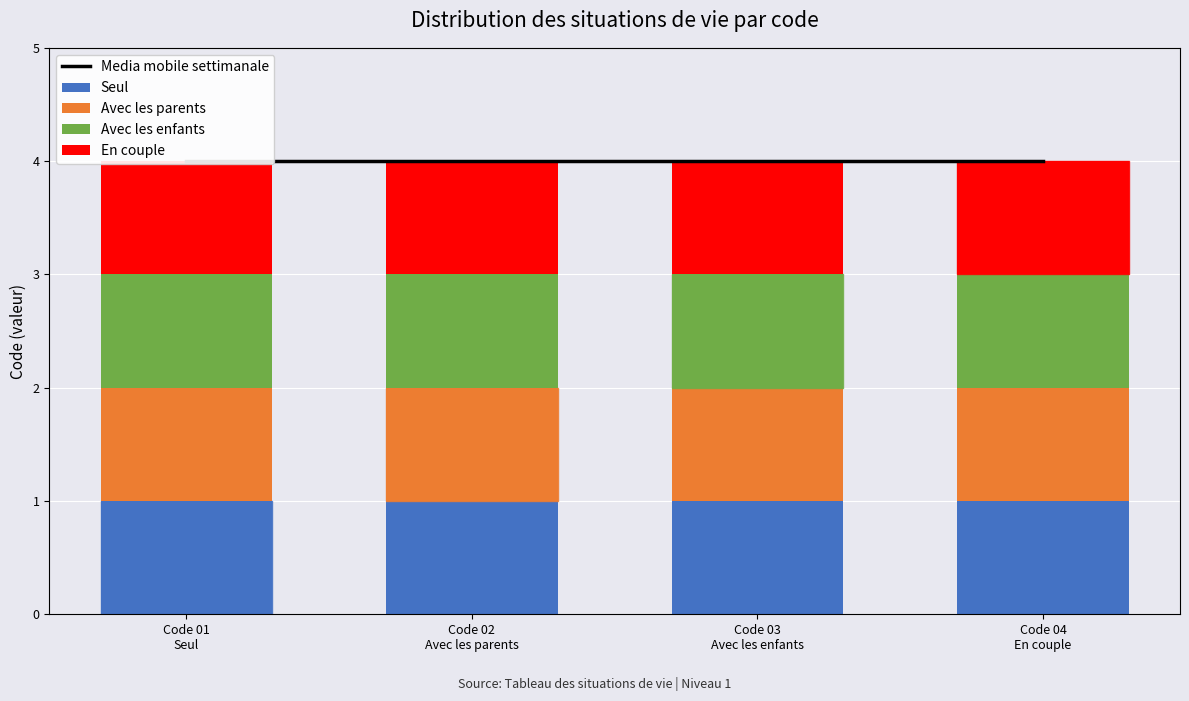

Between Code 04
En couple and Code 01
Seul, which is larger?

Code 04
En couple